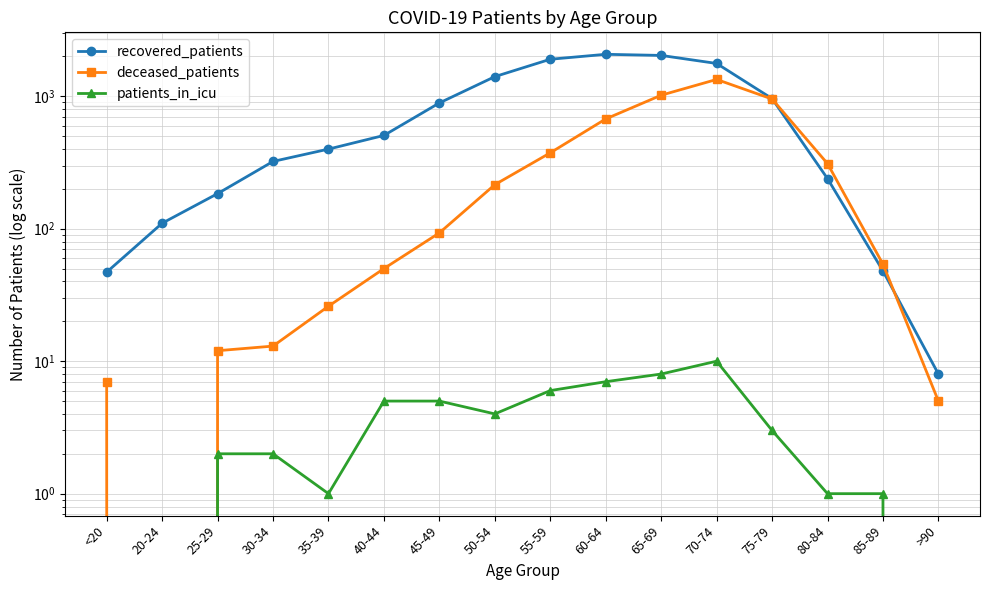

Which series has the widest spread of values?

recovered_patients